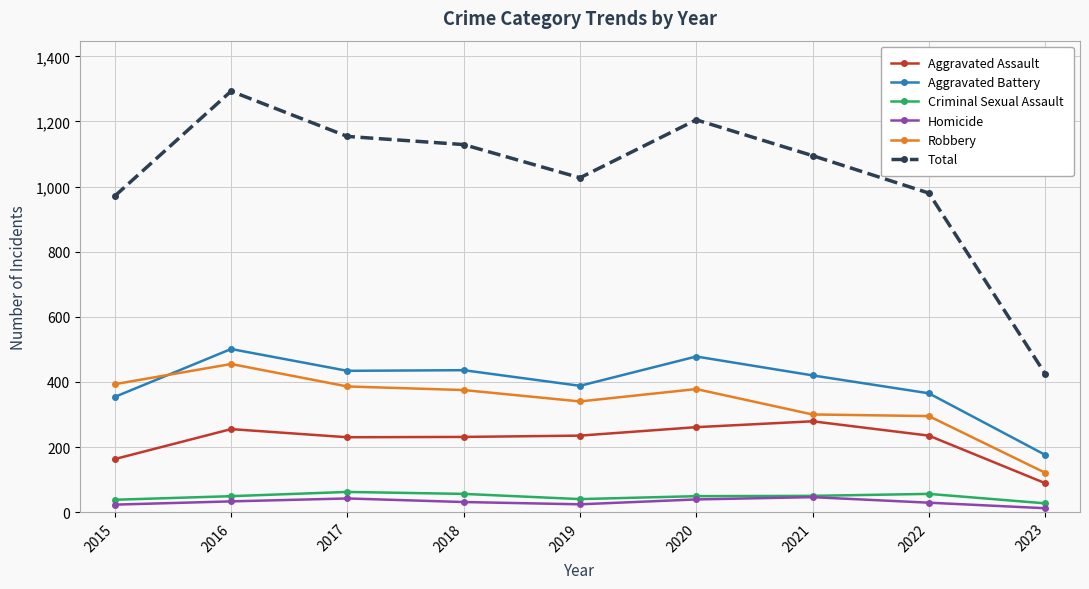

What is the average value of the Aggravated Battery series?

395